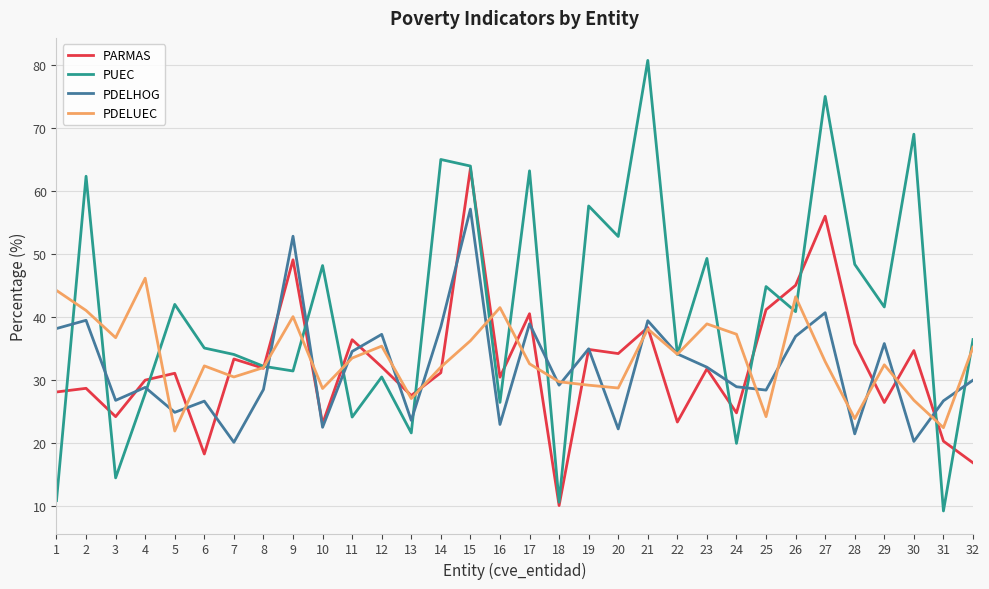

Which series has the largest total across all categories?

PUEC